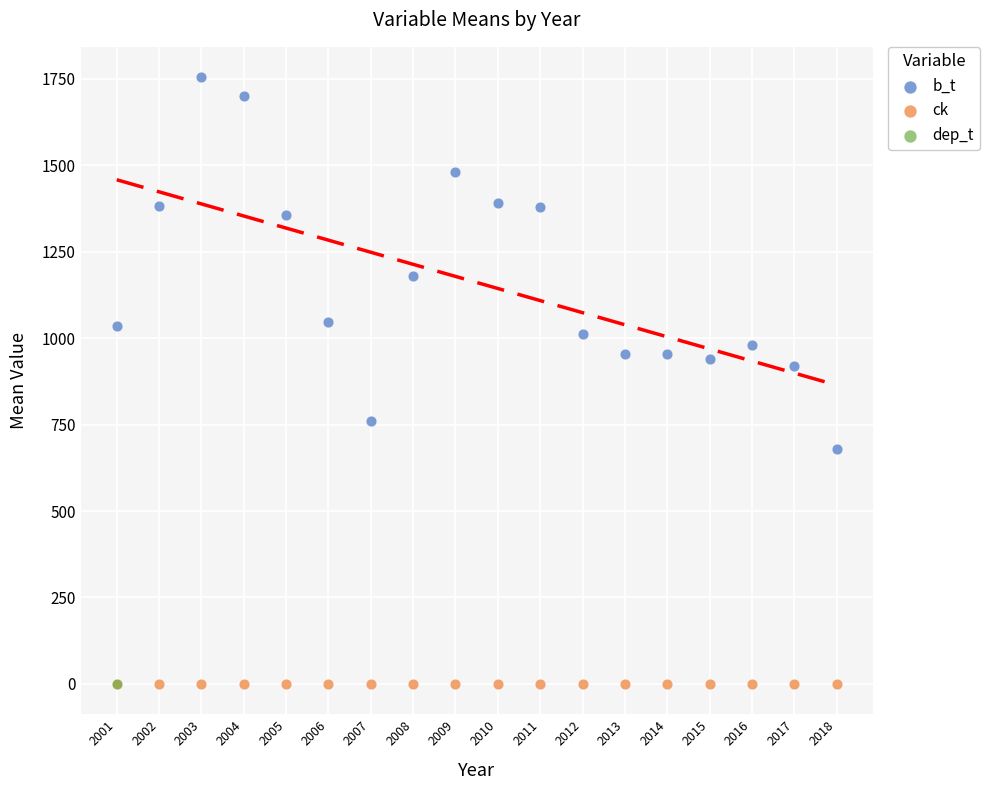

What are all the series names shown in the legend?

b_t, ck, dep_t